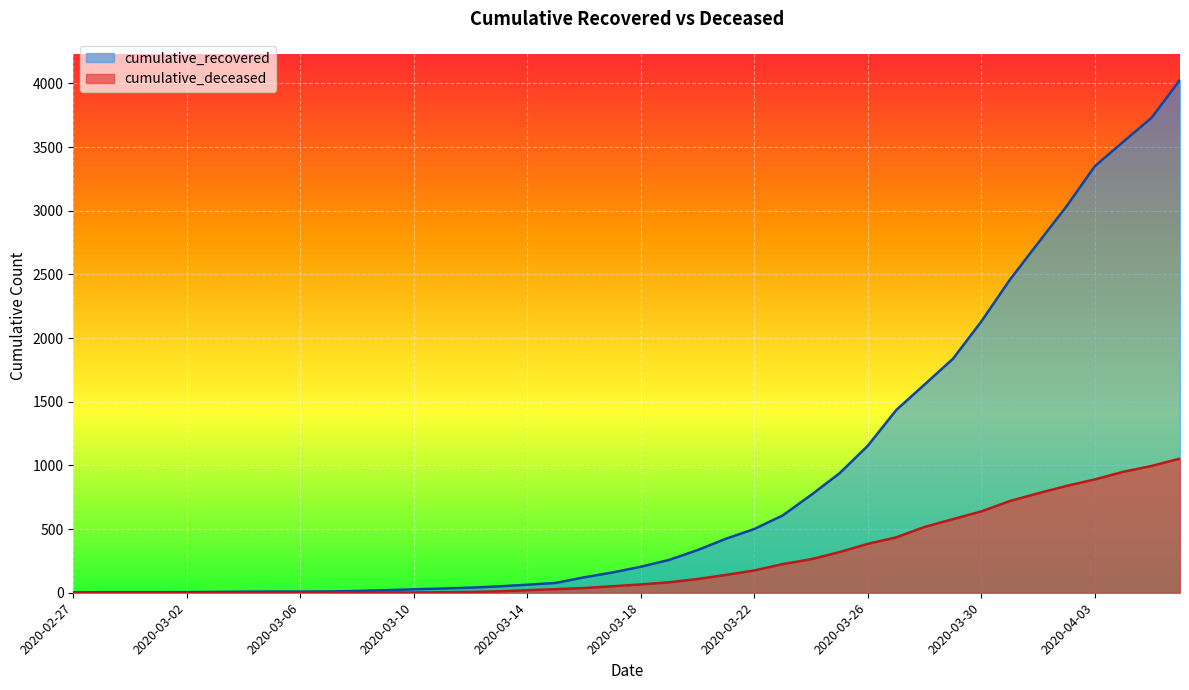

Reading left to right, transcribe all the data shown in this chart.

cumulative_recovered: 2020-02-27=3	2020-02-28=4	2020-02-29=4	2020-03-01=4	2020-03-02=5	2020-03-03=6	2020-03-04=8	2020-03-05=9	2020-03-06=9	2020-03-07=10	2020-03-08=14	2020-03-09=20	2020-03-10=27	2020-03-11=33	2020-03-12=40	2020-03-13=50	2020-03-14=63	2020-03-15=77	2020-03-16=121	2020-03-17=159	2020-03-18=204	2020-03-19=258	2020-03-20=335	2020-03-21=424	2020-03-22=501	2020-03-23=607	2020-03-24=768	2020-03-25=938	2020-03-26=1155	2020-03-27=1435	2020-03-28=1636	2020-03-29=1838	2020-03-30=2131	2020-03-31=2457	2020-04-01=2747	2020-04-02=3035	2020-04-03=3351	2020-04-04=3542	2020-04-05=3731	2020-04-06=4028
cumulative_deceased: 2020-02-27=0	2020-02-28=0	2020-02-29=0	2020-03-01=0	2020-03-02=0	2020-03-03=0	2020-03-04=0	2020-03-05=0	2020-03-06=0	2020-03-07=1	2020-03-08=2	2020-03-09=2	2020-03-10=2	2020-03-11=4	2020-03-12=6	2020-03-13=11	2020-03-14=20	2020-03-15=28	2020-03-16=37	2020-03-17=51	2020-03-18=65	2020-03-19=82	2020-03-20=108	2020-03-21=140	2020-03-22=175	2020-03-23=225	2020-03-24=263	2020-03-25=319	2020-03-26=384	2020-03-27=435	2020-03-28=517	2020-03-29=578	2020-03-30=639	2020-03-31=720	2020-04-01=781	2020-04-02=839	2020-04-03=890	2020-04-04=950	2020-04-05=996	2020-04-06=1054